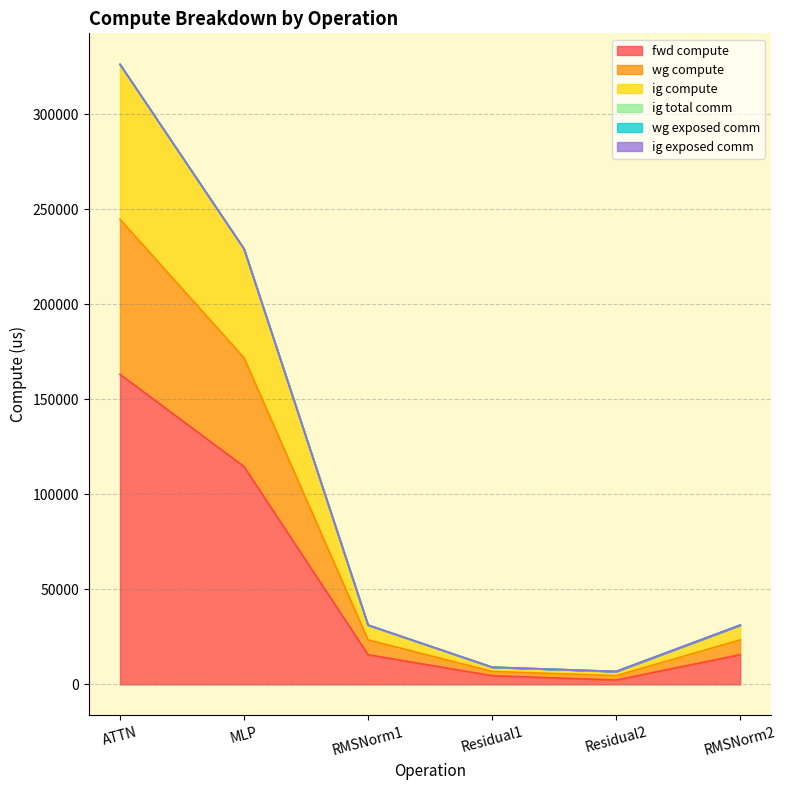

Does the chart have visible grid lines?

Yes